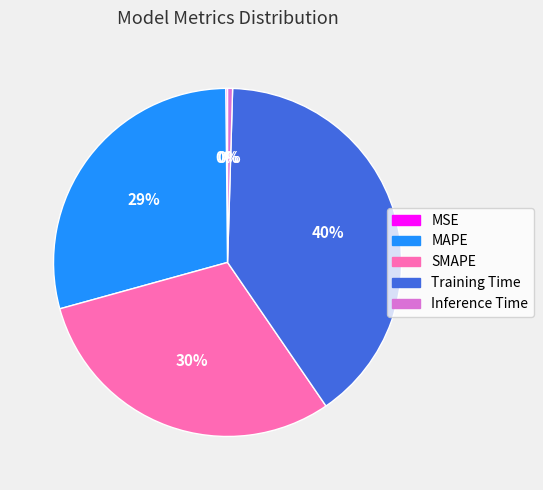

To the nearest percent, what is the average slice percentage?

20%